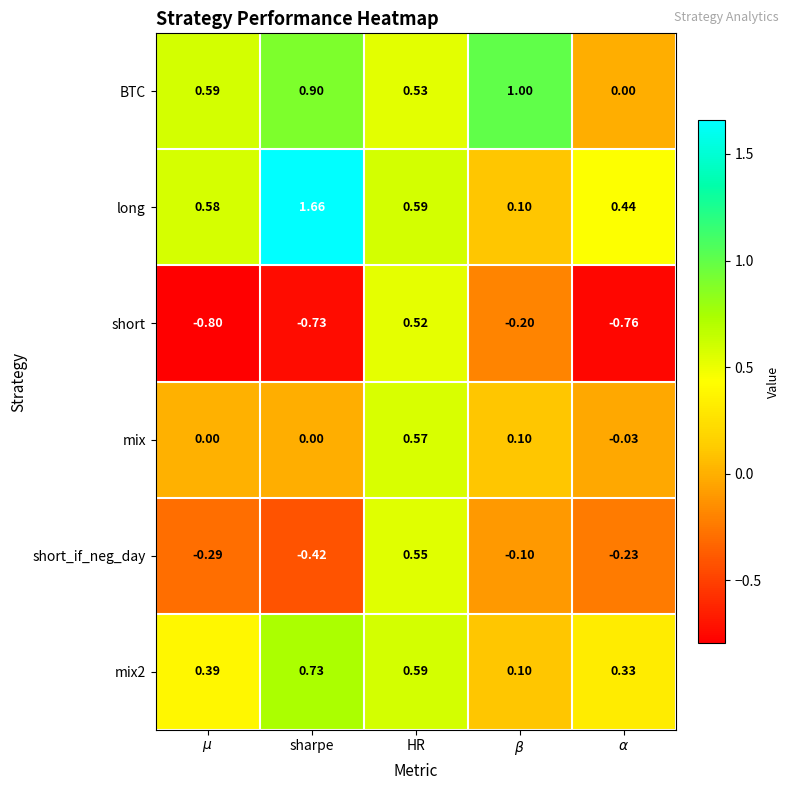

Which series has the widest spread of values?

long